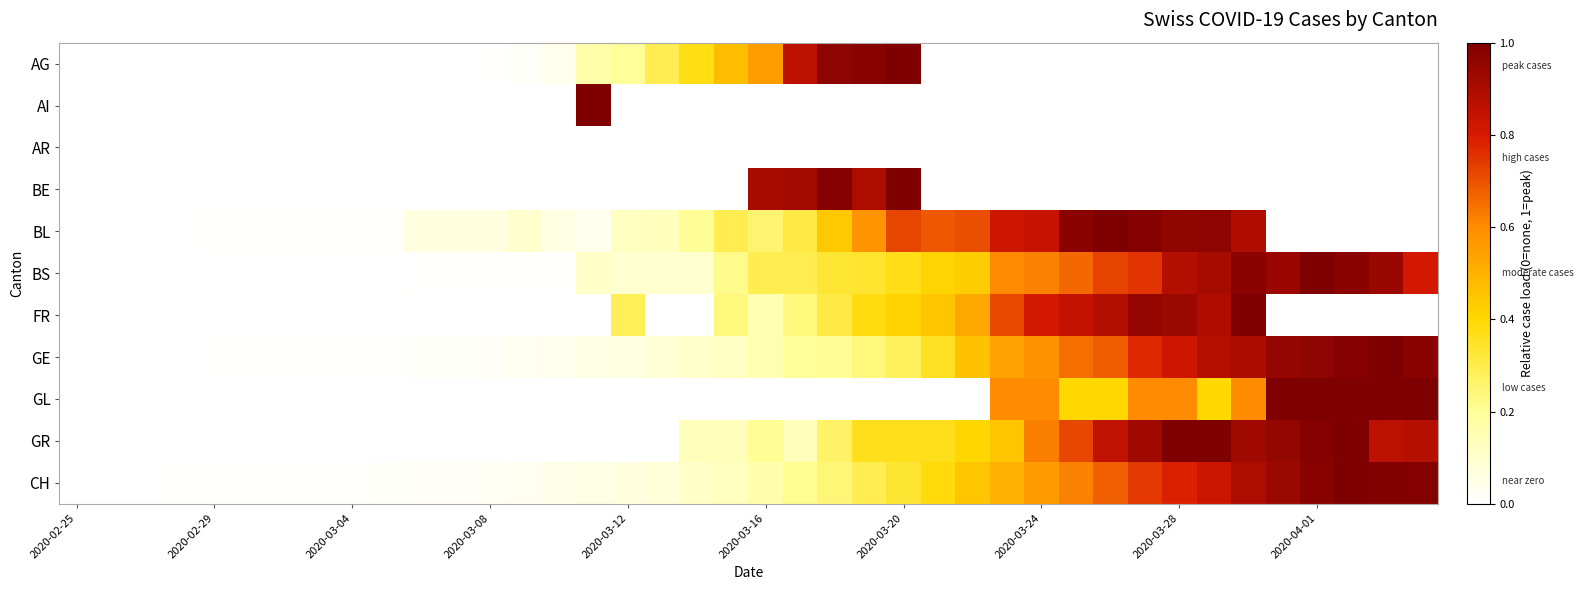

How many categories are shown in the chart?

40